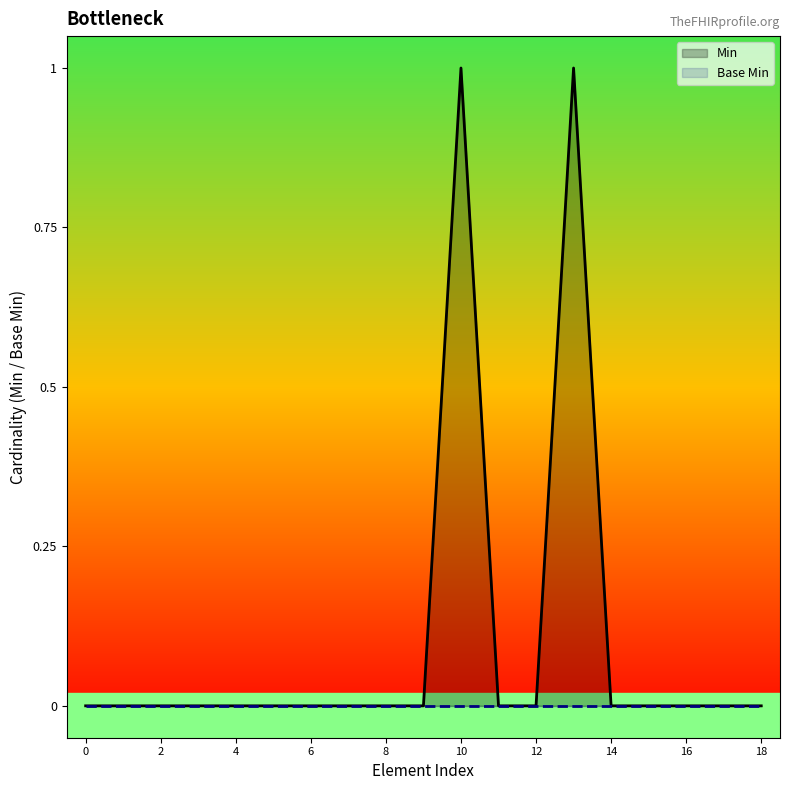

At 17, list the series in order from smallest to largest.

Min, Base Min